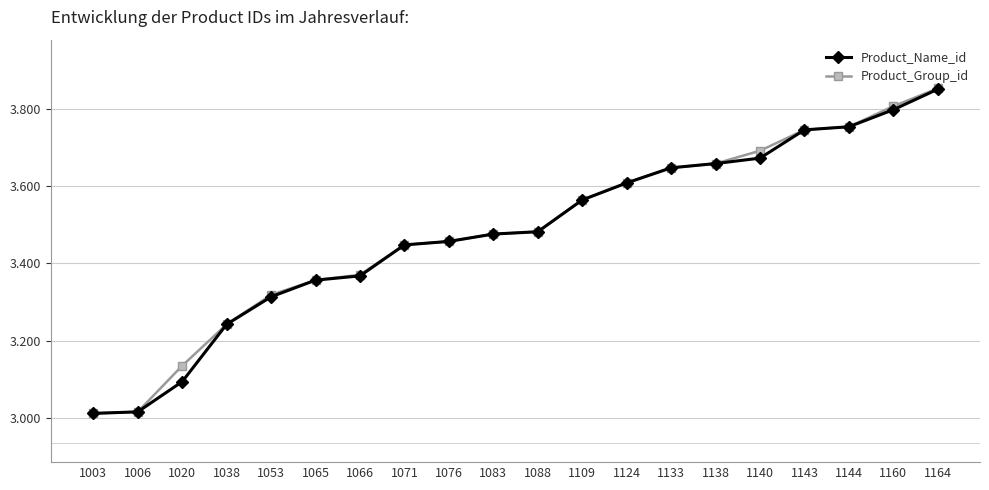

What are all the series names shown in the legend?

Product_Name_id, Product_Group_id